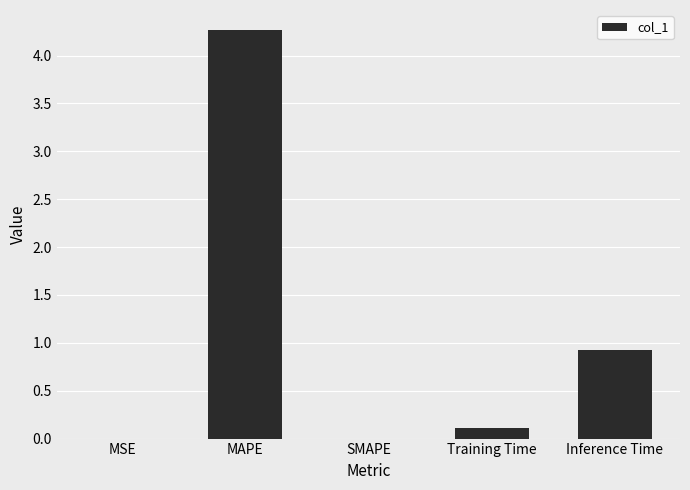

How many distinct data groups are displayed?

1